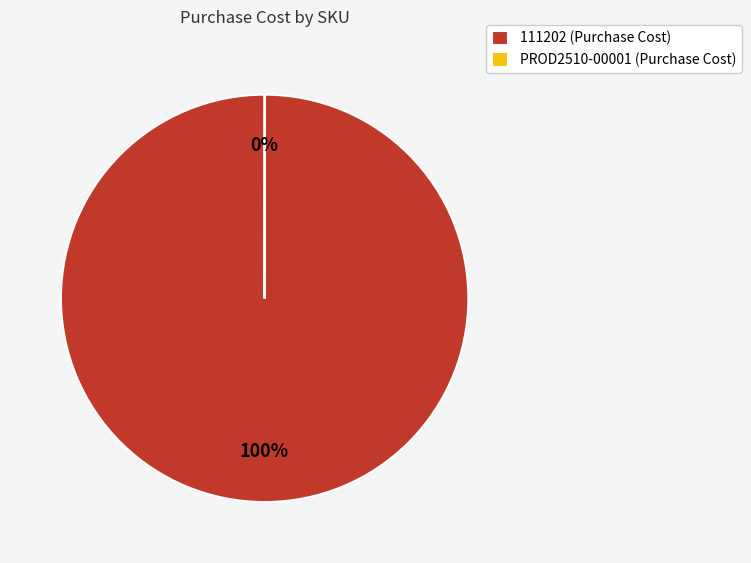

The 111202 (Purchase Cost) slice represents 100% of the pie. True or false?

True